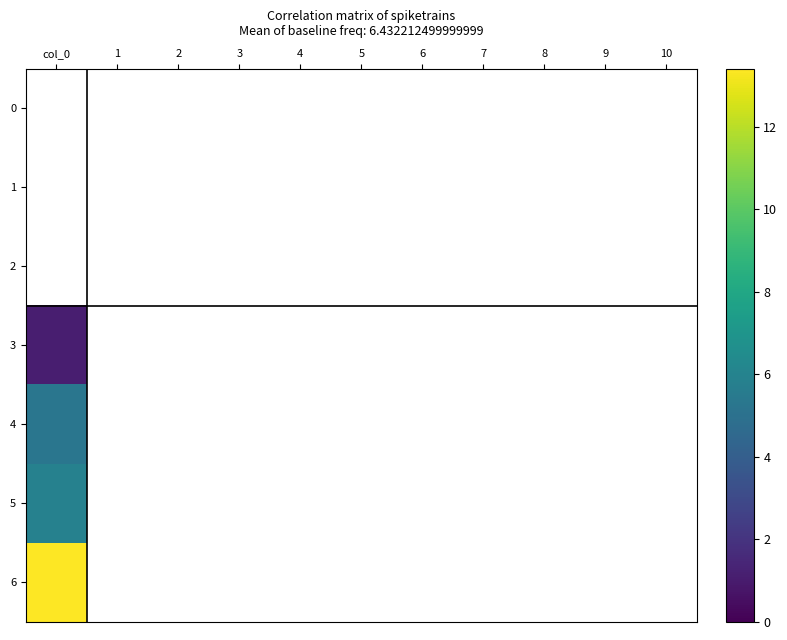

At 8, list the series in order from largest to smallest.

0, 1, 2, 3, 4, 5, 6